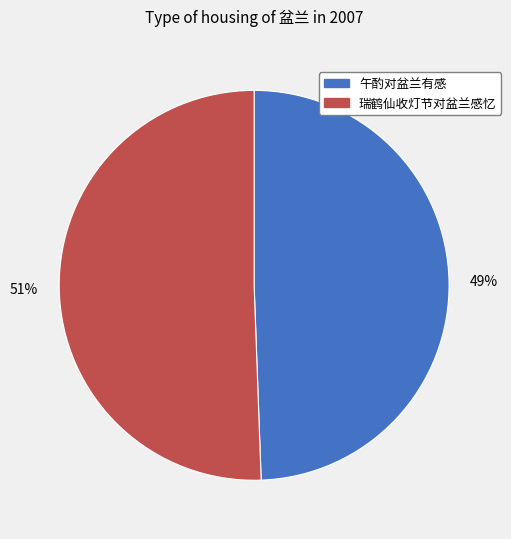

Does any single category account for the majority?

Yes